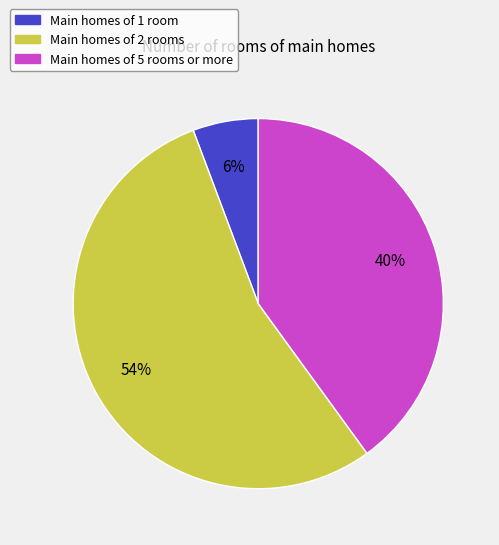

Count the number of slices in the pie.

3